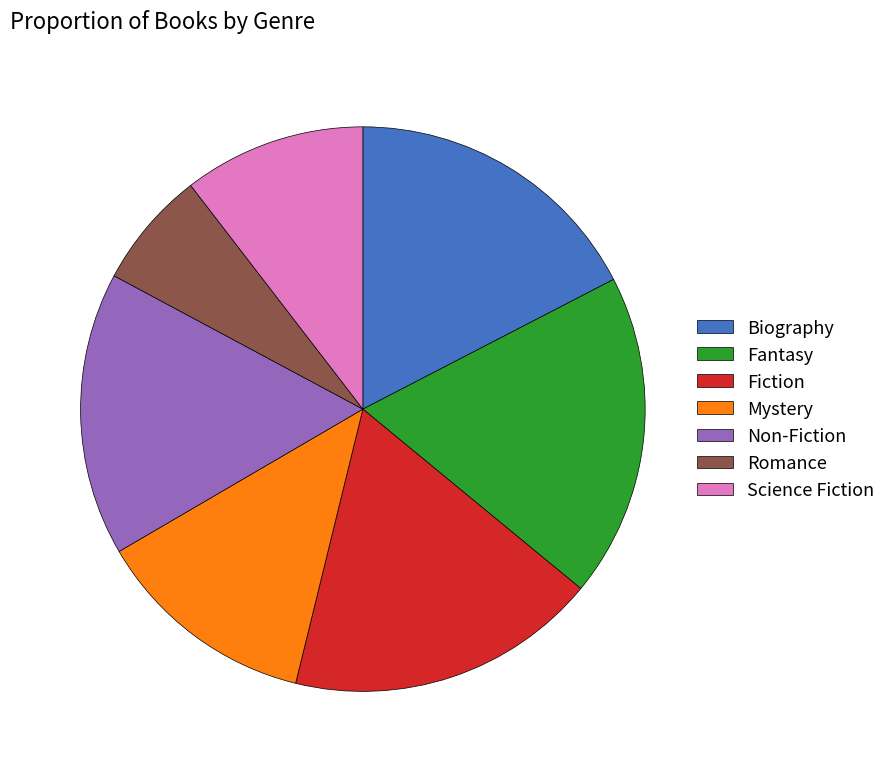

Approximately how many times larger is the value at Romance compared to Science Fiction?

0.6